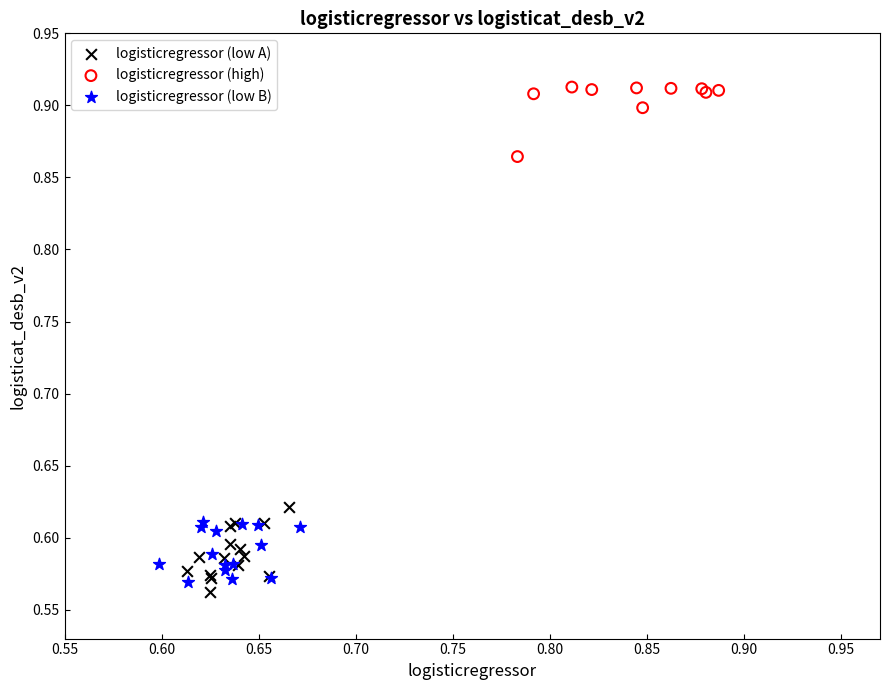

Which series contains the lowest Y value?

logisticregressor (low A)